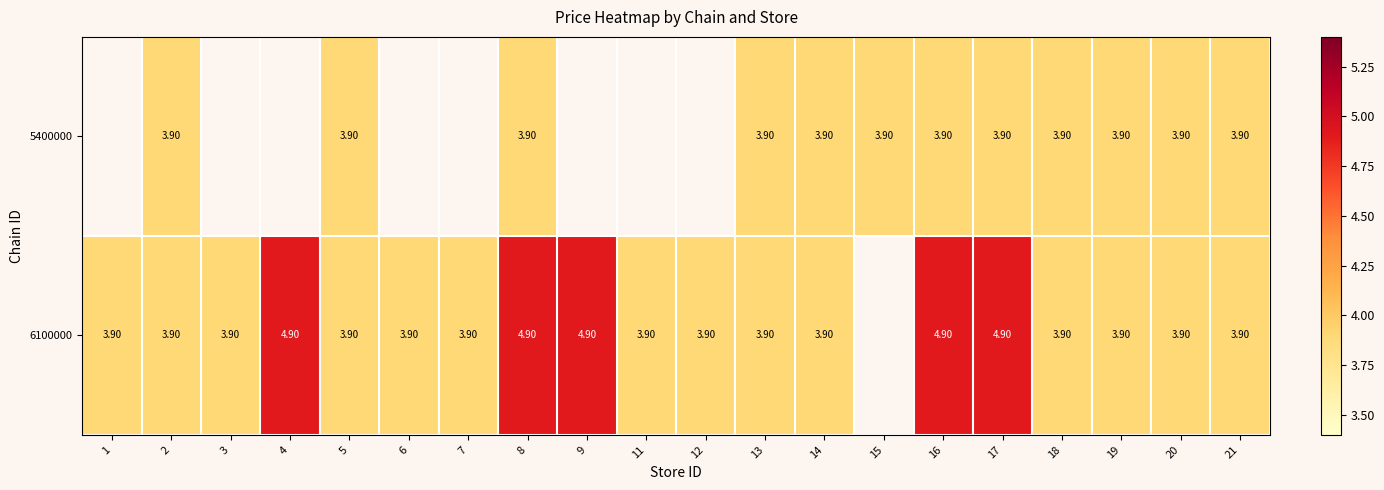

What is the sum of the 5400000 values at 5 and 13?

7.8